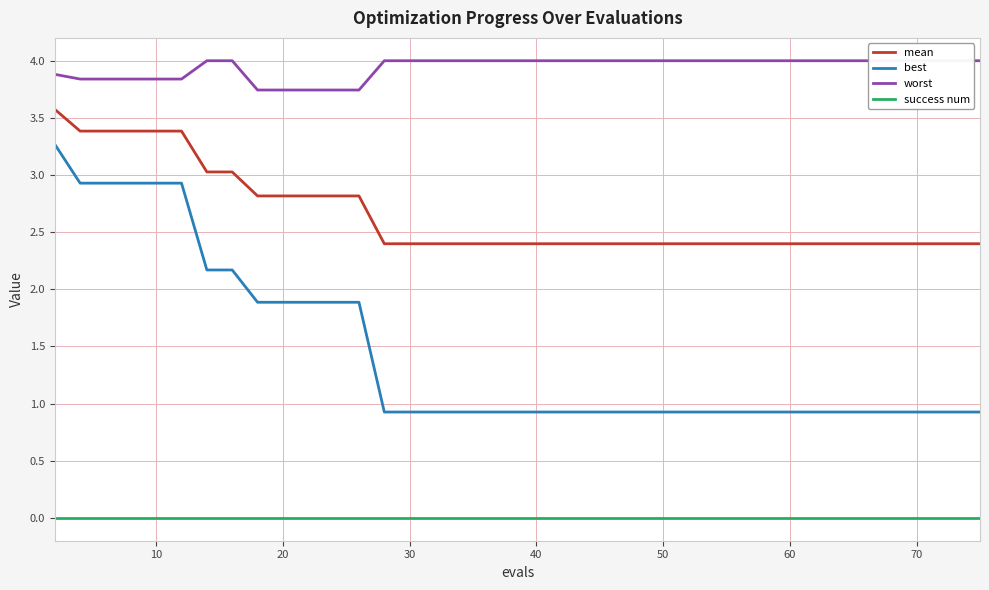

Reading right to left, list all the values displayed in this chart.

mean: 2.4	2.4	2.4	2.4	2.4	2.4	2.4	2.4	2.4	2.4	2.4	2.4	2.4	2.4	2.4	2.4	2.4	2.4	2.4	2.4	2.4	2.4	2.4	2.4	2.4	2.4	2.4	2.8	2.8	2.8	2.8	2.8	3.0	3.0	3.4	3.4	3.4	3.4	3.4	3.6
best: 0.9	0.9	0.9	0.9	0.9	0.9	0.9	0.9	0.9	0.9	0.9	0.9	0.9	0.9	0.9	0.9	0.9	0.9	0.9	0.9	0.9	0.9	0.9	0.9	0.9	0.9	0.9	1.9	1.9	1.9	1.9	1.9	2.2	2.2	2.9	2.9	2.9	2.9	2.9	3.3
worst: 4.0	4.0	4.0	4.0	4.0	4.0	4.0	4.0	4.0	4.0	4.0	4.0	4.0	4.0	4.0	4.0	4.0	4.0	4.0	4.0	4.0	4.0	4.0	4.0	4.0	4.0	4.0	3.7	3.7	3.7	3.7	3.7	4.0	4.0	3.8	3.8	3.8	3.8	3.8	3.9
success num: 0.0	0.0	0.0	0.0	0.0	0.0	0.0	0.0	0.0	0.0	0.0	0.0	0.0	0.0	0.0	0.0	0.0	0.0	0.0	0.0	0.0	0.0	0.0	0.0	0.0	0.0	0.0	0.0	0.0	0.0	0.0	0.0	0.0	0.0	0.0	0.0	0.0	0.0	0.0	0.0